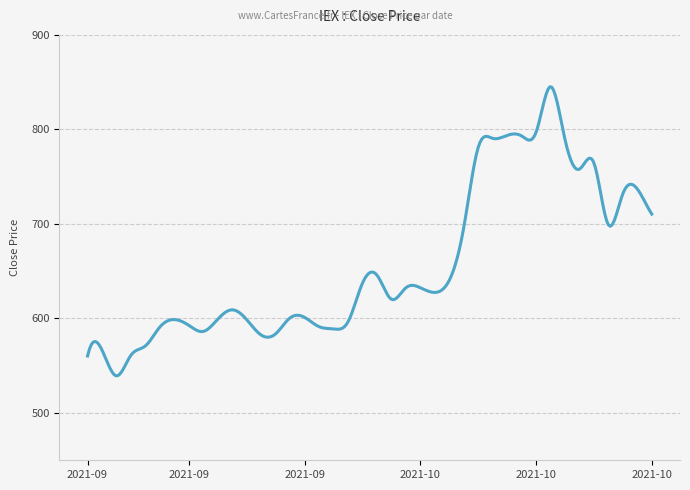

Does the chart have visible grid lines?

Yes